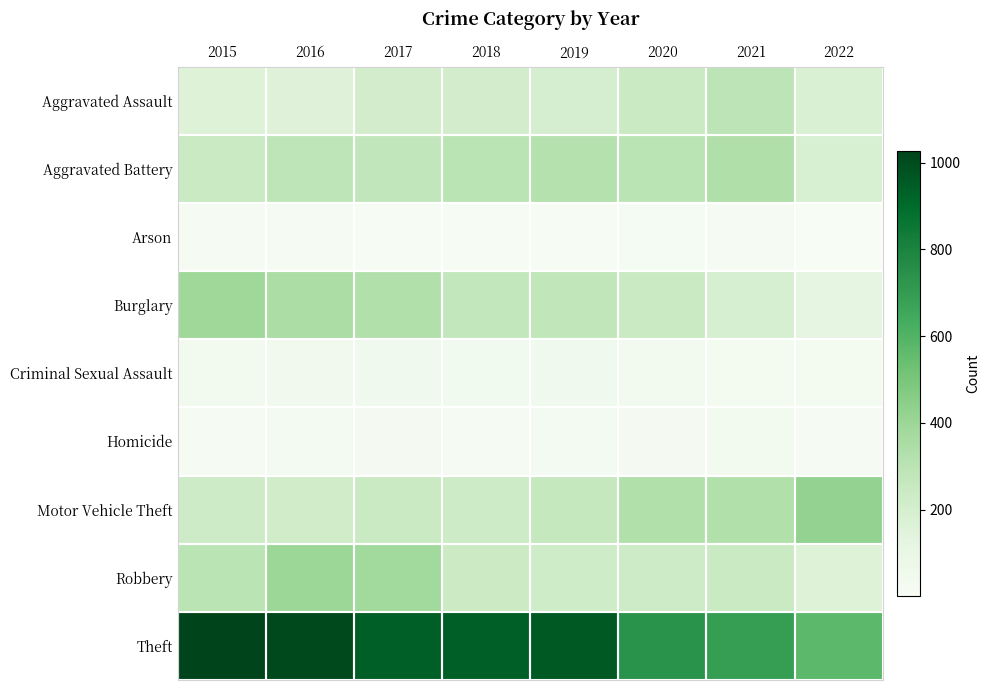

Reading left to right, what are all the values shown in this chart?

Aggravated Assault: 2015=160	2016=154	2017=207	2018=206	2019=197	2020=242	2021=292	2022=178
Aggravated Battery: 2015=246	2016=288	2017=277	2018=297	2019=321	2020=294	2021=336	2022=184
Arson: 2015=11	2016=13	2017=9	2018=9	2019=8	2020=20	2021=14	2022=1
Burglary: 2015=393	2016=352	2017=327	2018=273	2019=281	2020=245	2021=186	2022=120
Criminal Sexual Assault: 2015=34	2016=43	2017=47	2018=40	2019=51	2020=36	2021=33	2022=33
Homicide: 2015=17	2016=29	2017=24	2018=15	2019=27	2020=24	2021=37	2022=15
Motor Vehicle Theft: 2015=228	2016=218	2017=243	2018=232	2019=260	2020=328	2021=329	2022=423
Robbery: 2015=297	2016=394	2017=381	2018=237	2019=224	2020=233	2021=244	2022=159
Theft: 2015=1027	2016=1009	2017=941	2018=941	2019=959	2020=736	2021=691	2022=571